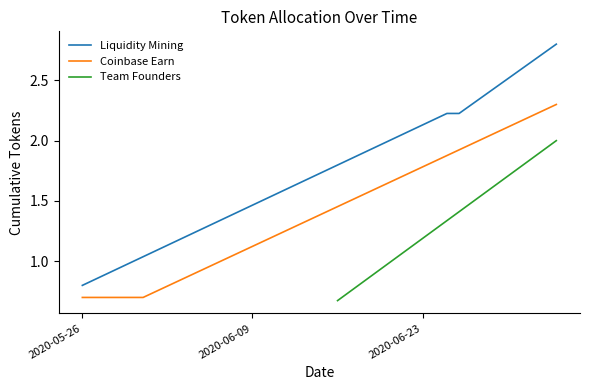

Count the number of categories in the chart.

40